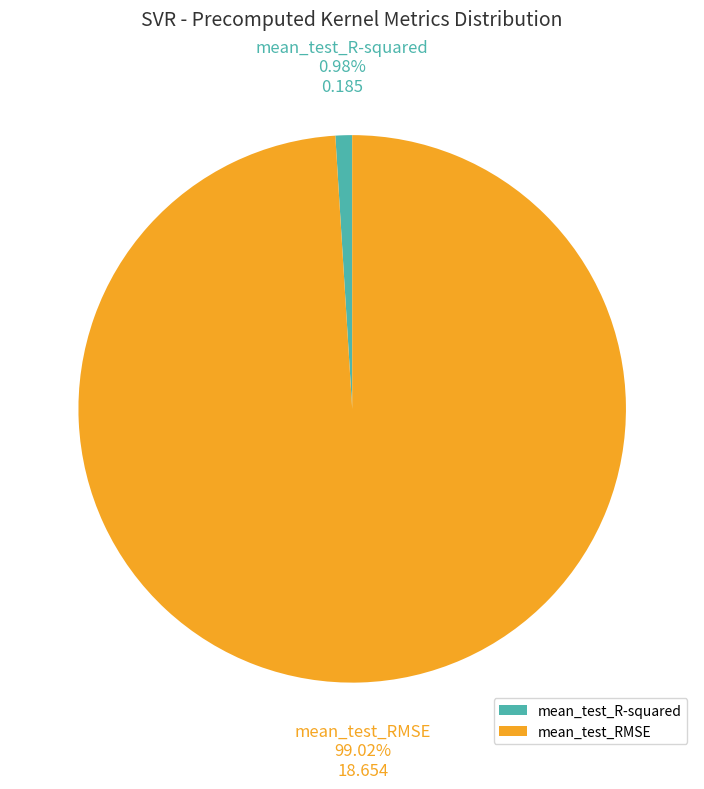

The mean_test_R-squared slice represents 1% of the pie. True or false?

True